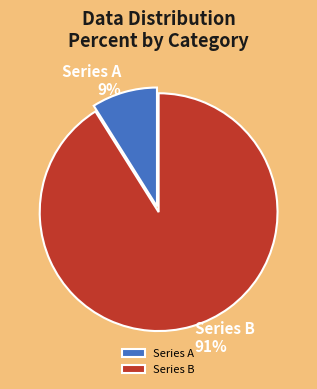

What percentage is the Series A slice, to the nearest percent?

9%